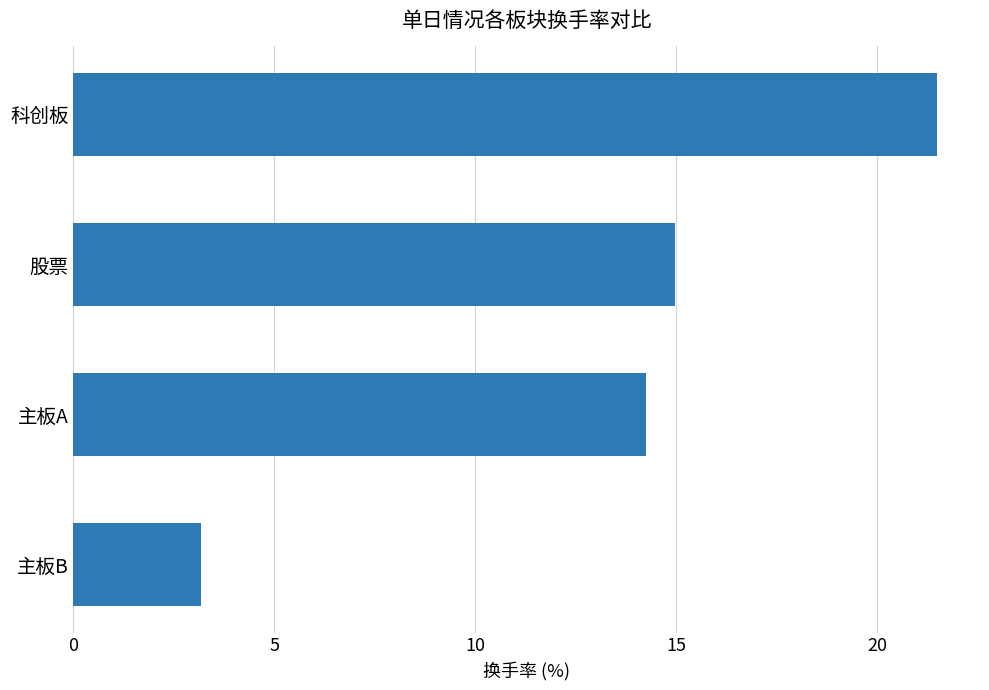

How many bars are there in total?

4